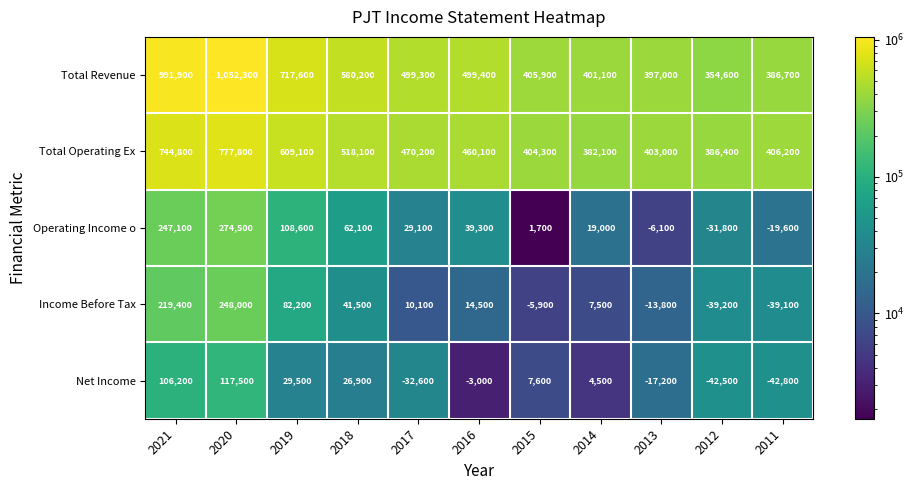

Rank the series at 2021 from highest to lowest value.

Total Revenue, Total Operating Ex, Operating Income o, Income Before Tax, Net Income